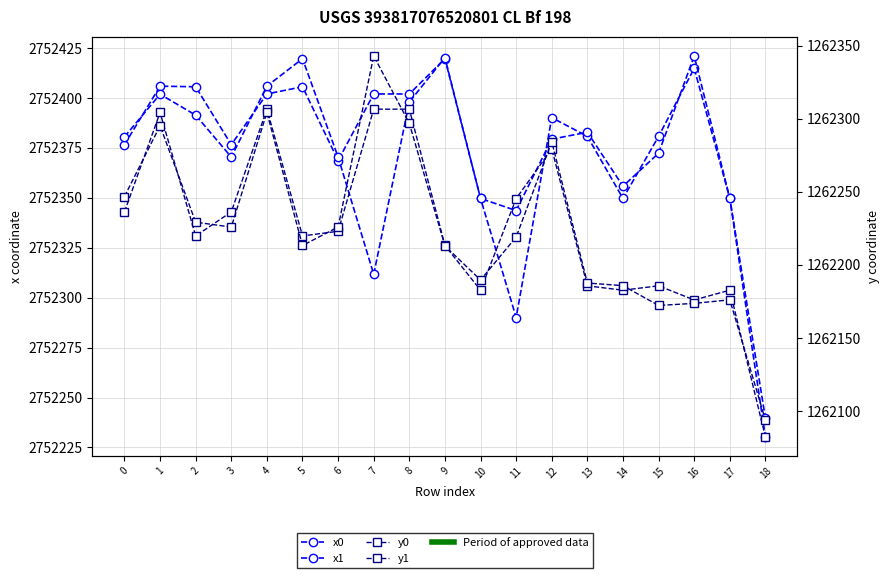

Is the value of x0 at 0 greater than the value of x1 at 0?

No